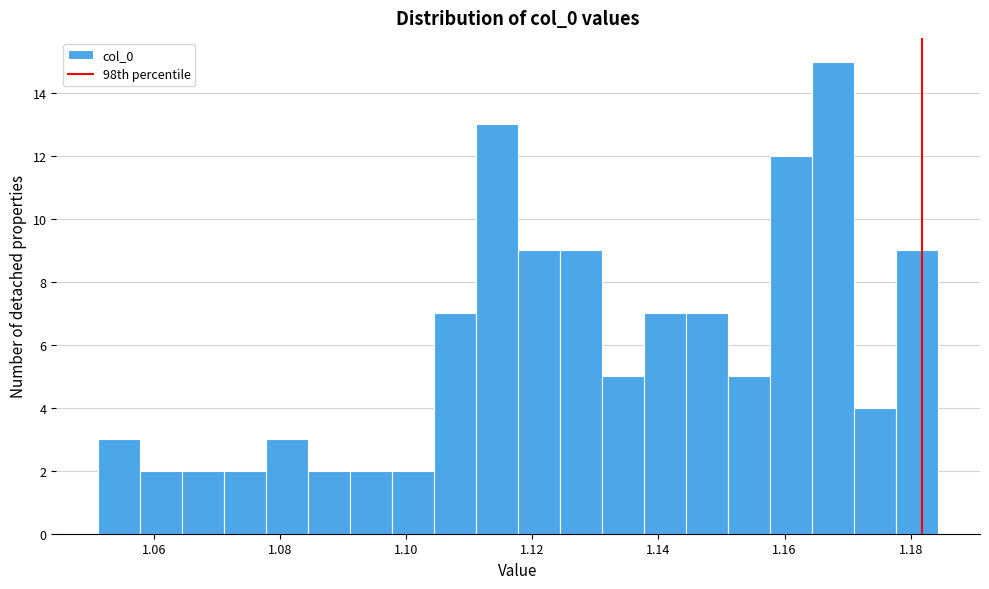

Around what value on the x-axis is the tallest bar? Give the approximate position of its centre, as read against the axis.

1.168